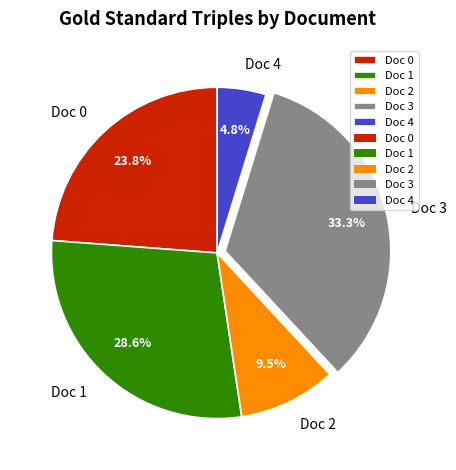

Which slice is the largest?

Doc 3